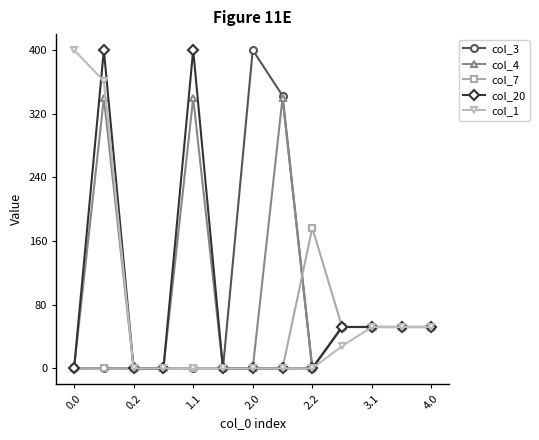

What is the highest value of the col_7 series?

176.6